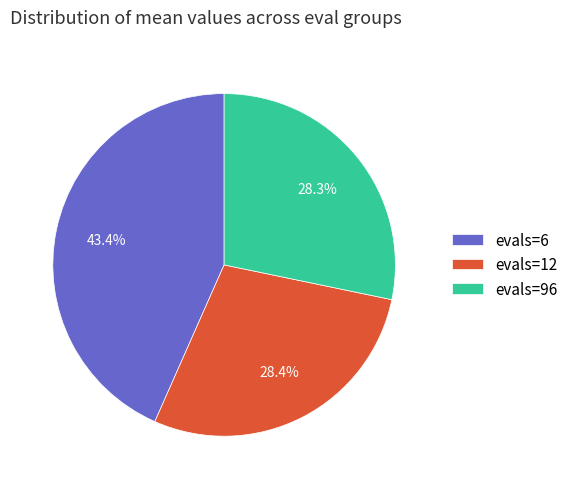

Does evals=6 represent more than half of the total?

No